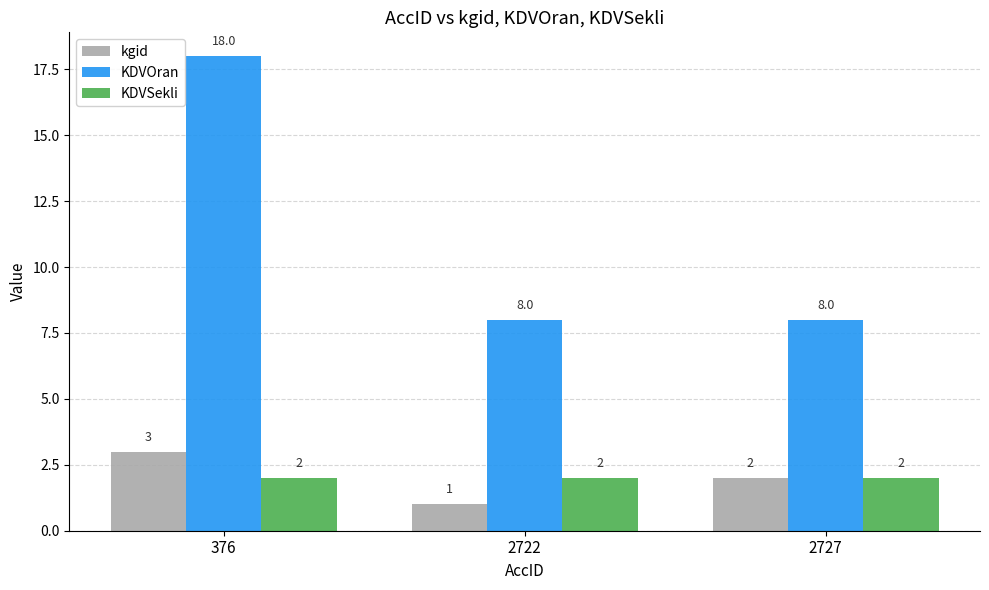

What is the highest value of the kgid series?

3